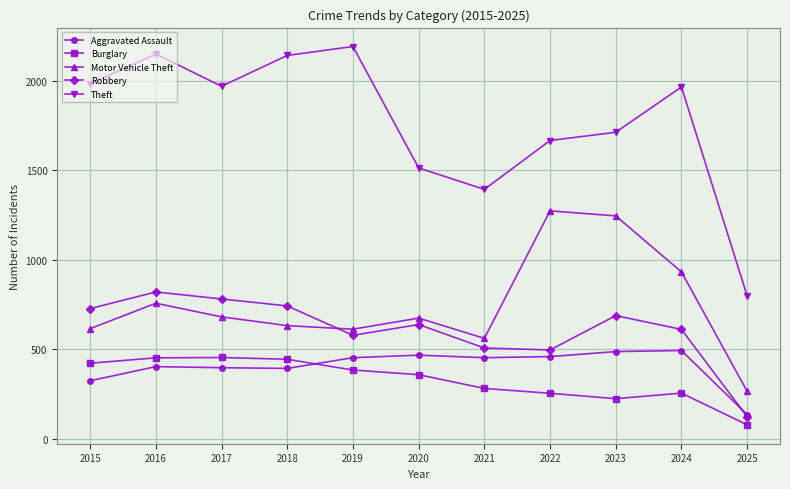

Is the value of Motor Vehicle Theft at 2021 greater than the value of Aggravated Assault at 2023?

Yes